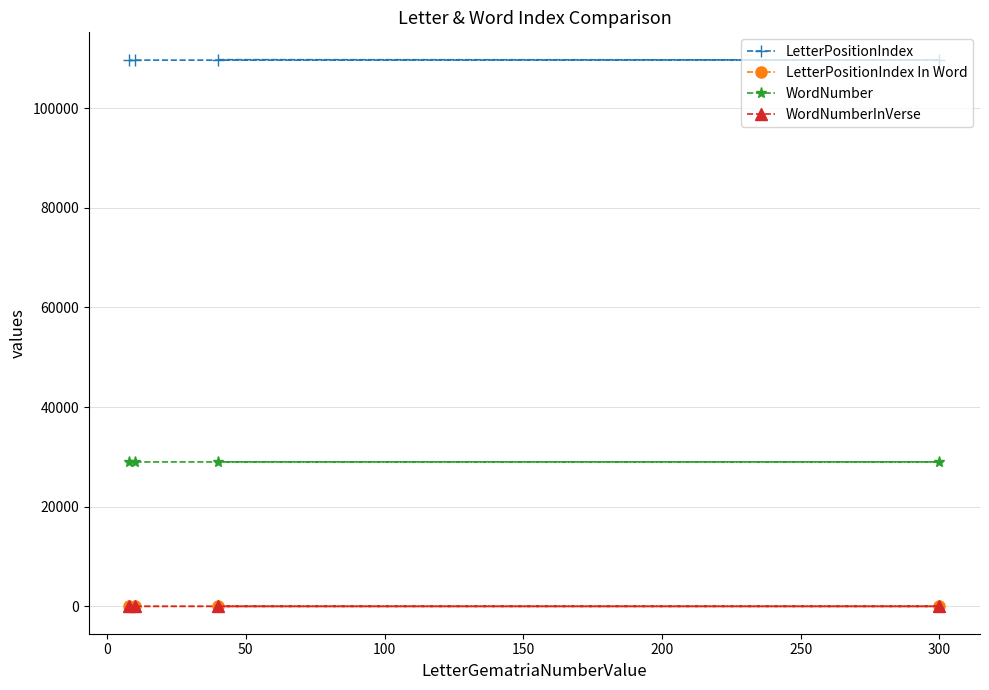

What is the maximum value shown in the chart?

109740